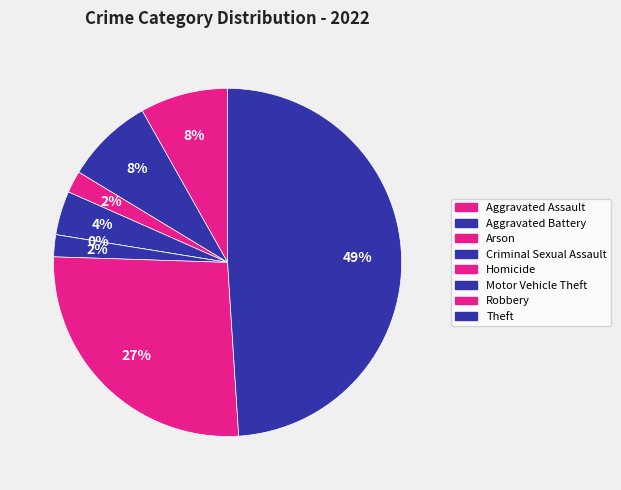

To the nearest percent, what is the average slice percentage?

12%